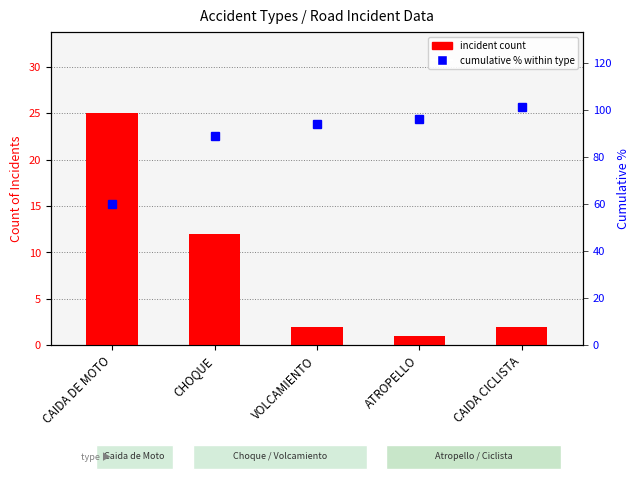

Rank the series at VOLCAMIENTO from highest to lowest value.

cumulative % within type, incident count